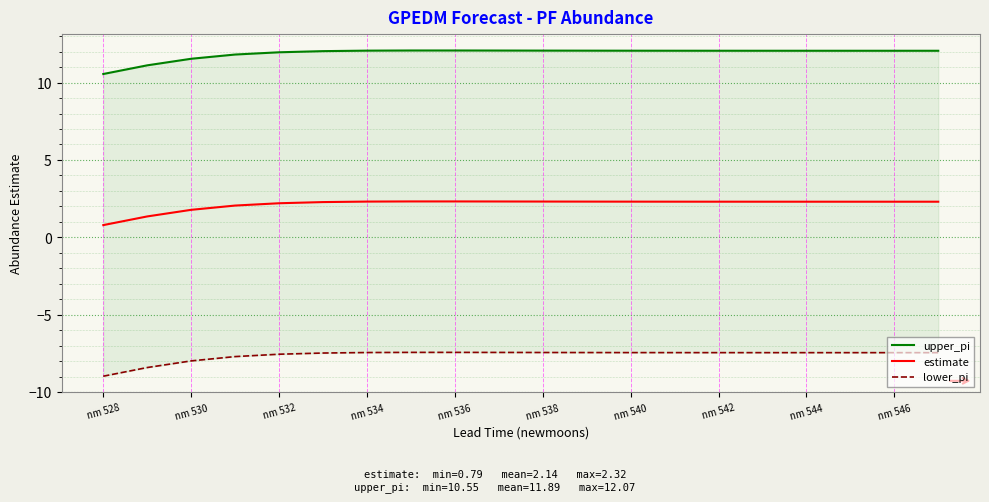

Is it true that estimate equals 1.8 at nm 530?

True